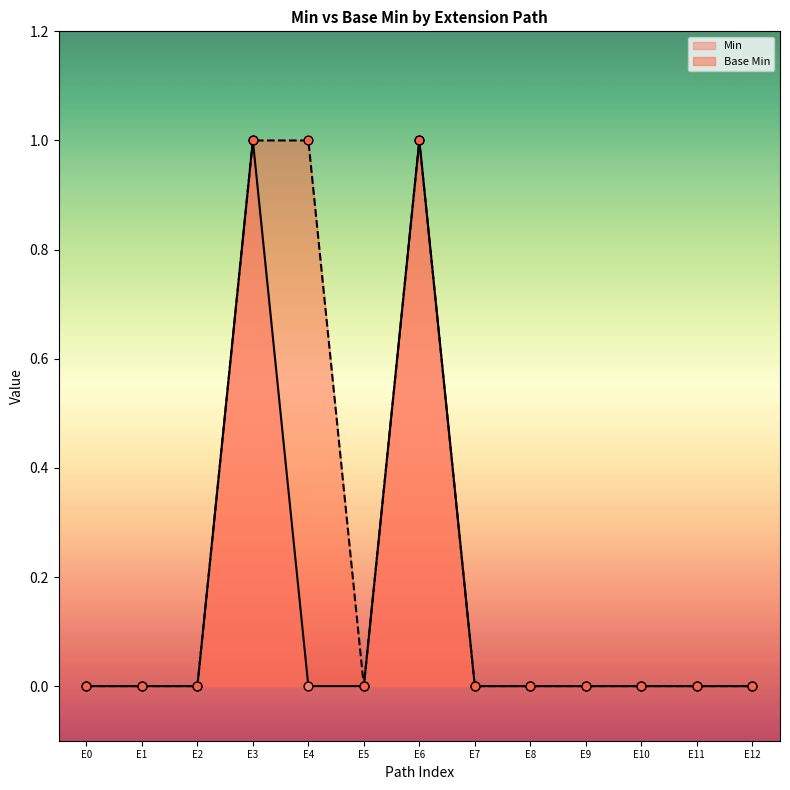

Which series contains the highest Y value?

Min